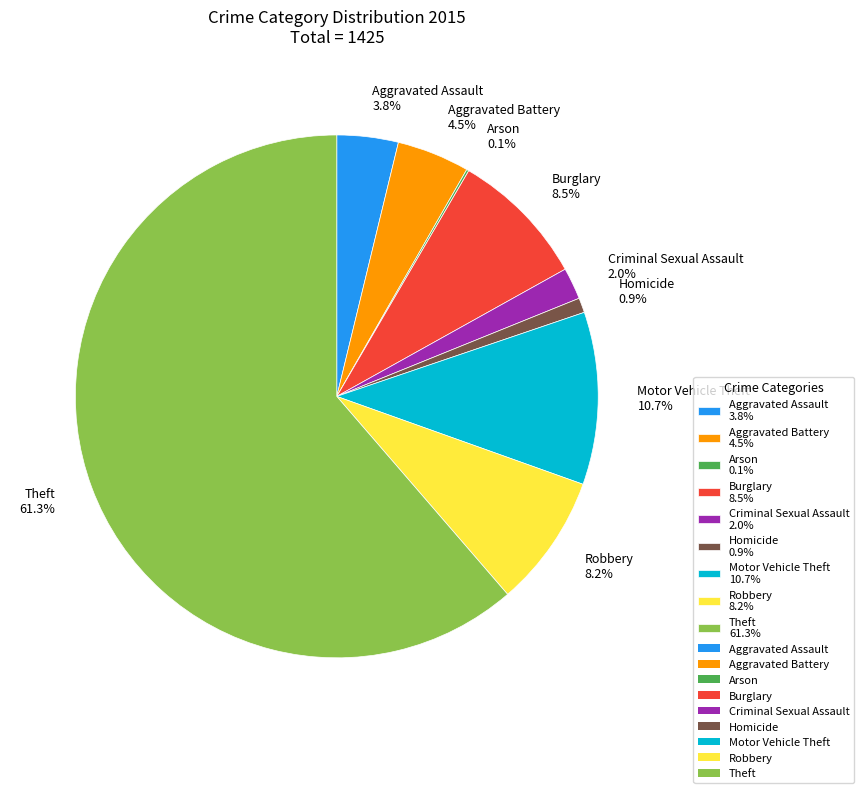

To the nearest percent, what is the difference between the largest and smallest slice percentages?

61%